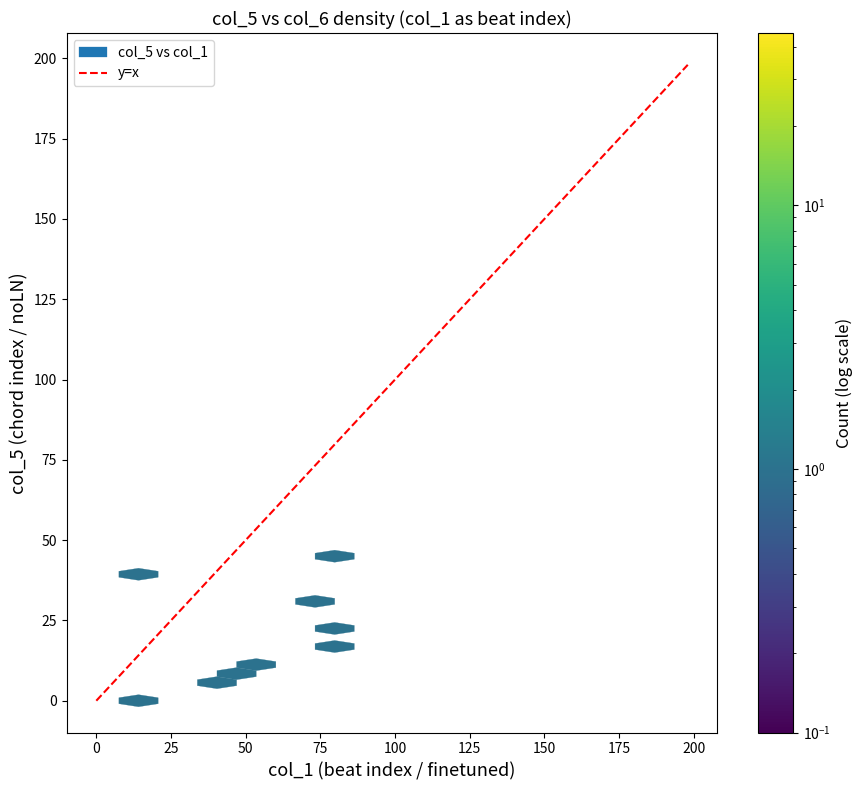

The chart shows a value of 56 at 0. True or false?

False